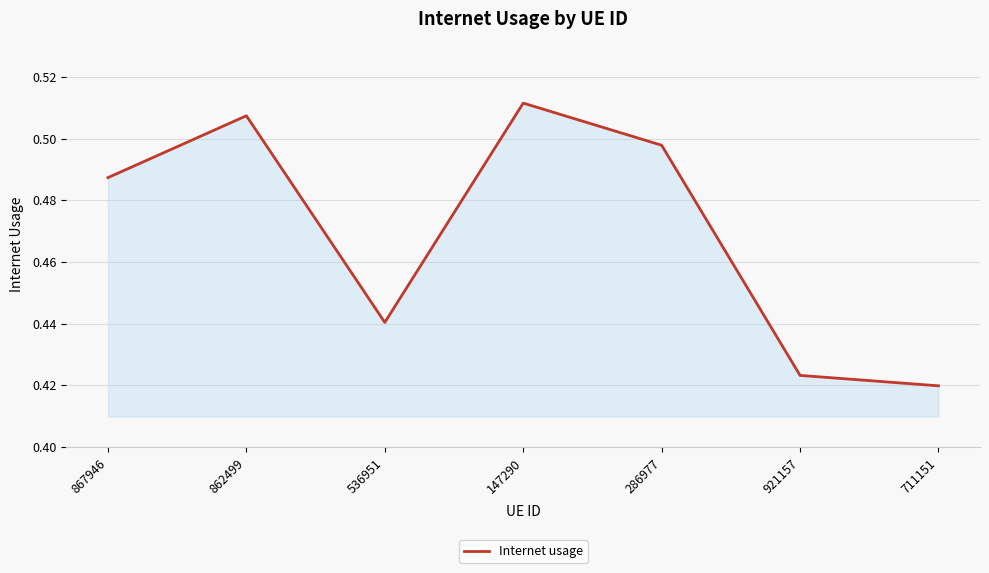

List the labels in order of value, largest first.

147290, 862499, 286977, 867946, 536951, 921157, 711151